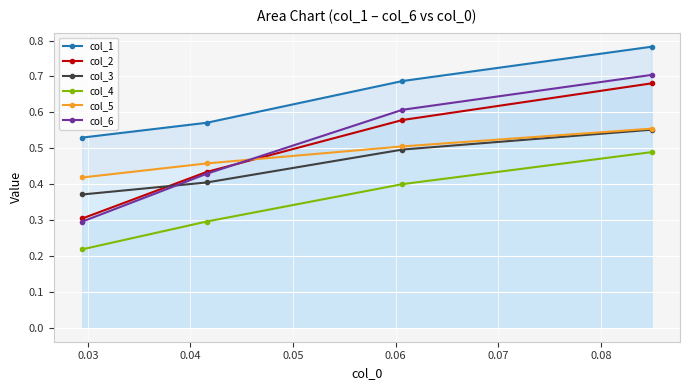

Which series ends up on top after the final intersection of col_3 and col_2?

col_2